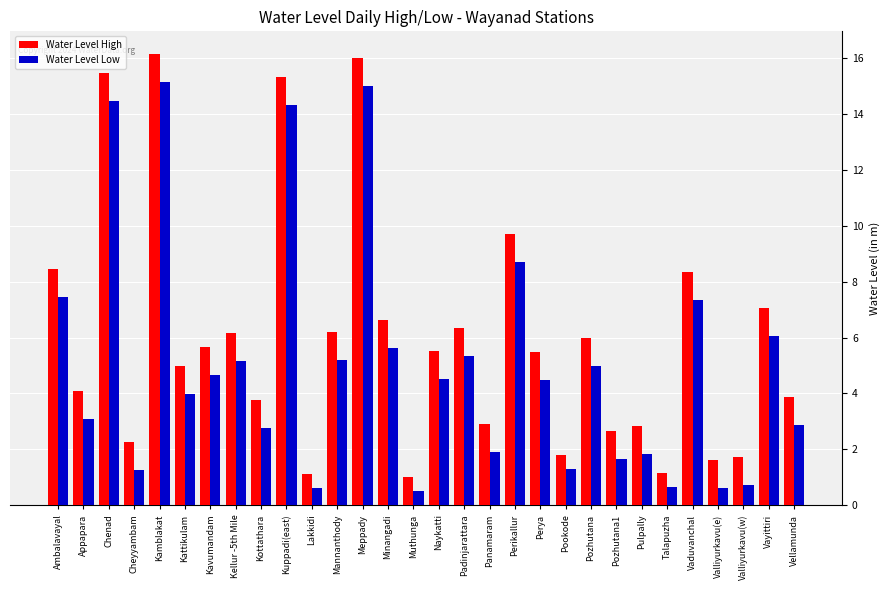

At which category does the chart reach its peak across all series?

Kamblakat